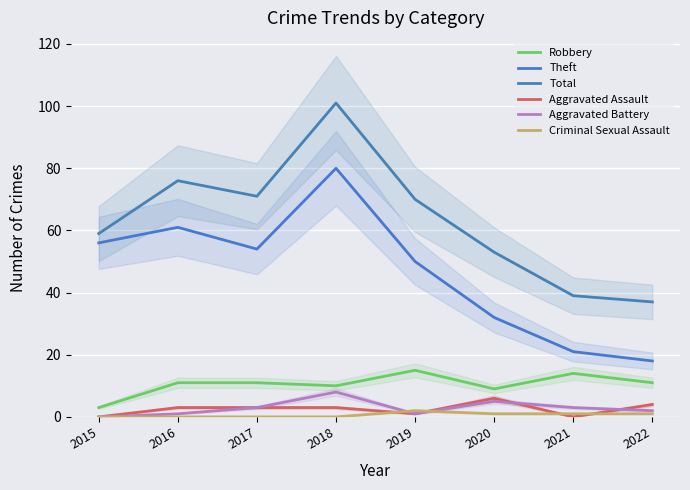

What are all the series names shown in the legend?

Robbery, Theft, Total, Aggravated Assault, Aggravated Battery, Criminal Sexual Assault